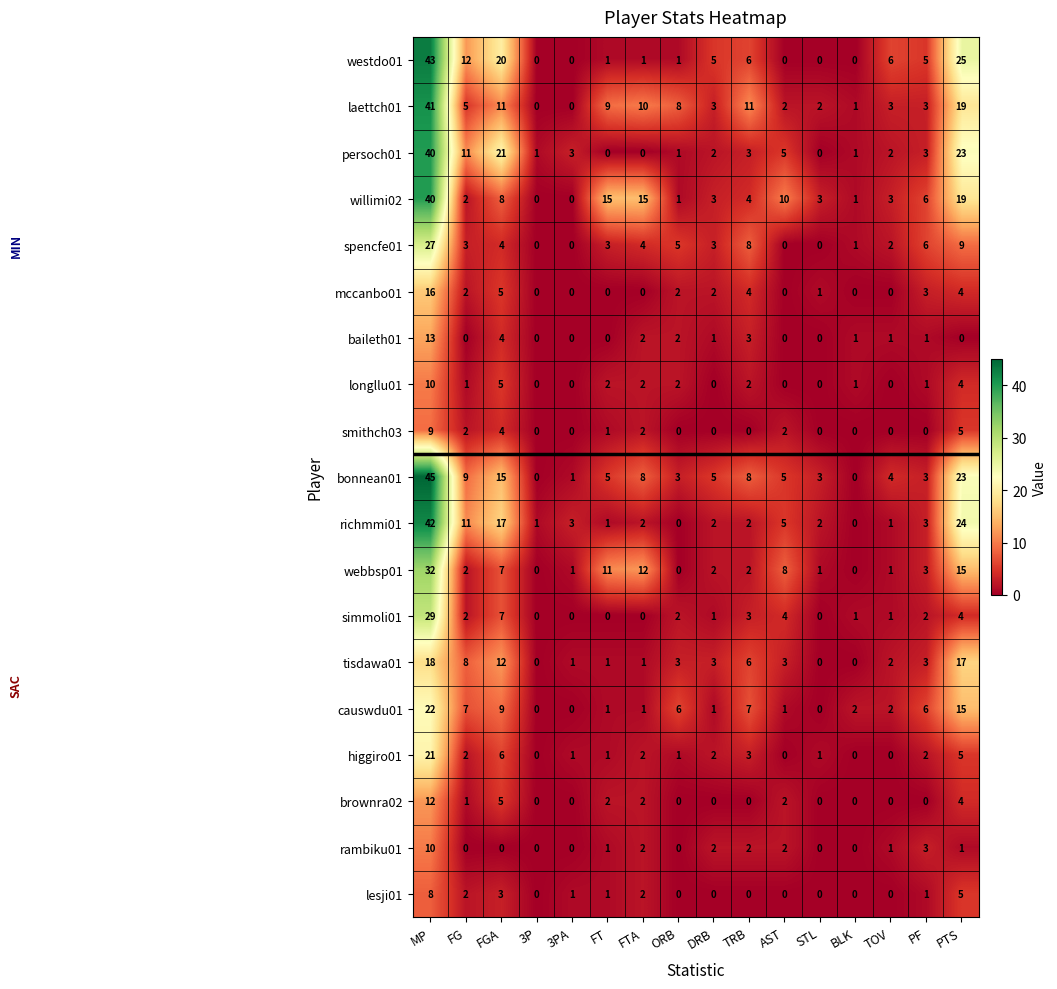

Which series has the largest total across all categories?

bonnean01